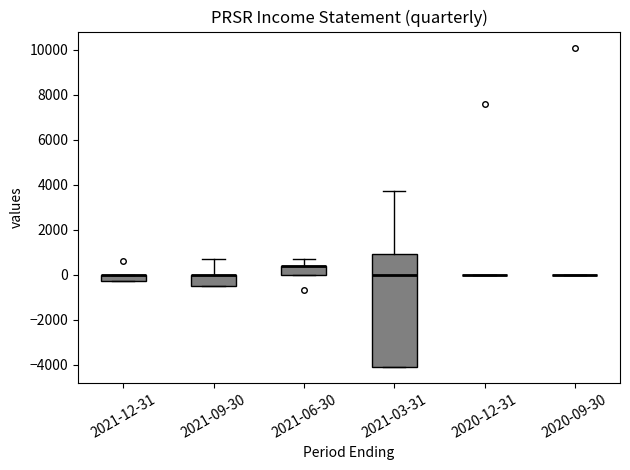

Where is the upper edge of the box for 2021-03-31 on the y-axis? The values are not printed on the chart, so give them approximately, as read against the axis.

1000